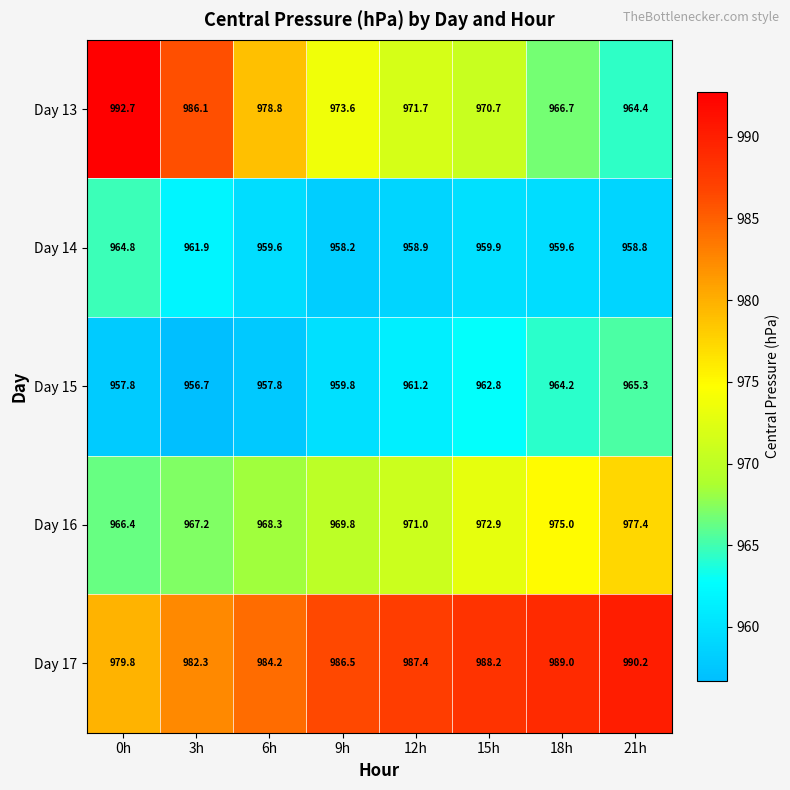

Where does the Day 15 series first go above 961?

12h